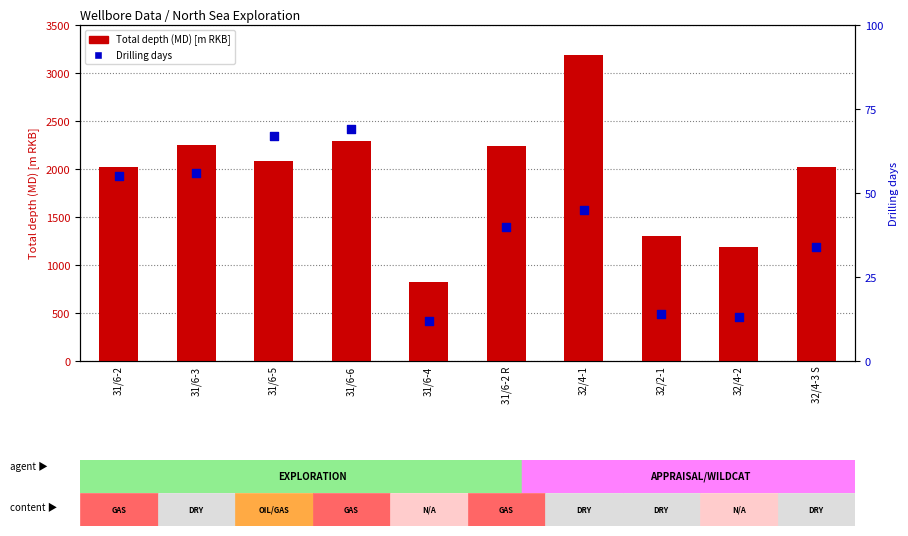

Is the value of Total depth (MD) [m RKB] at 31/6-6 greater than the value of Drilling days at 31/6-3?

Yes